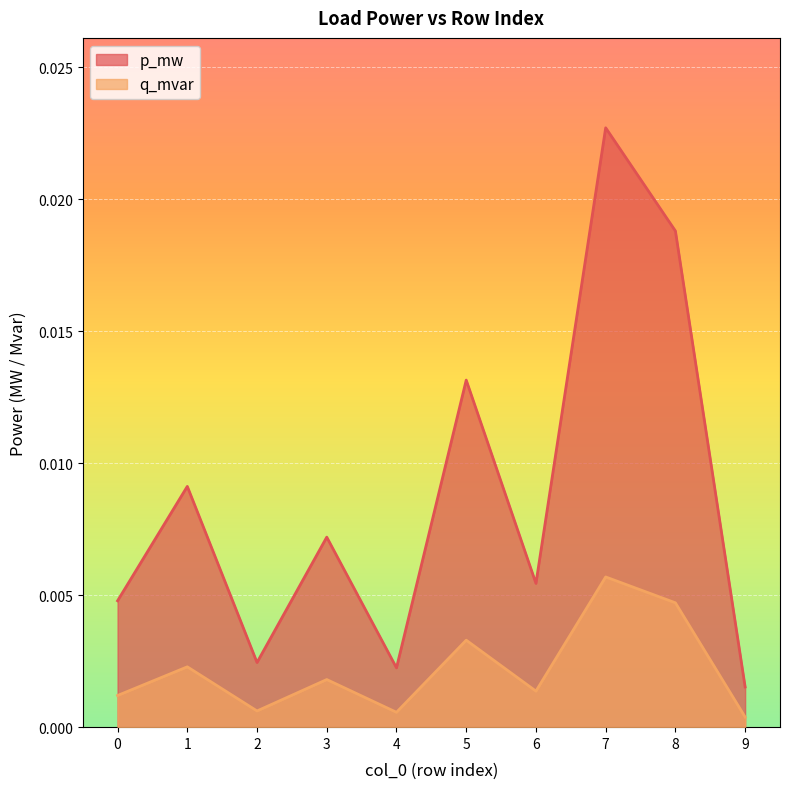

Is the value of q_mvar at 5 greater than the value of p_mw at 9?

Yes